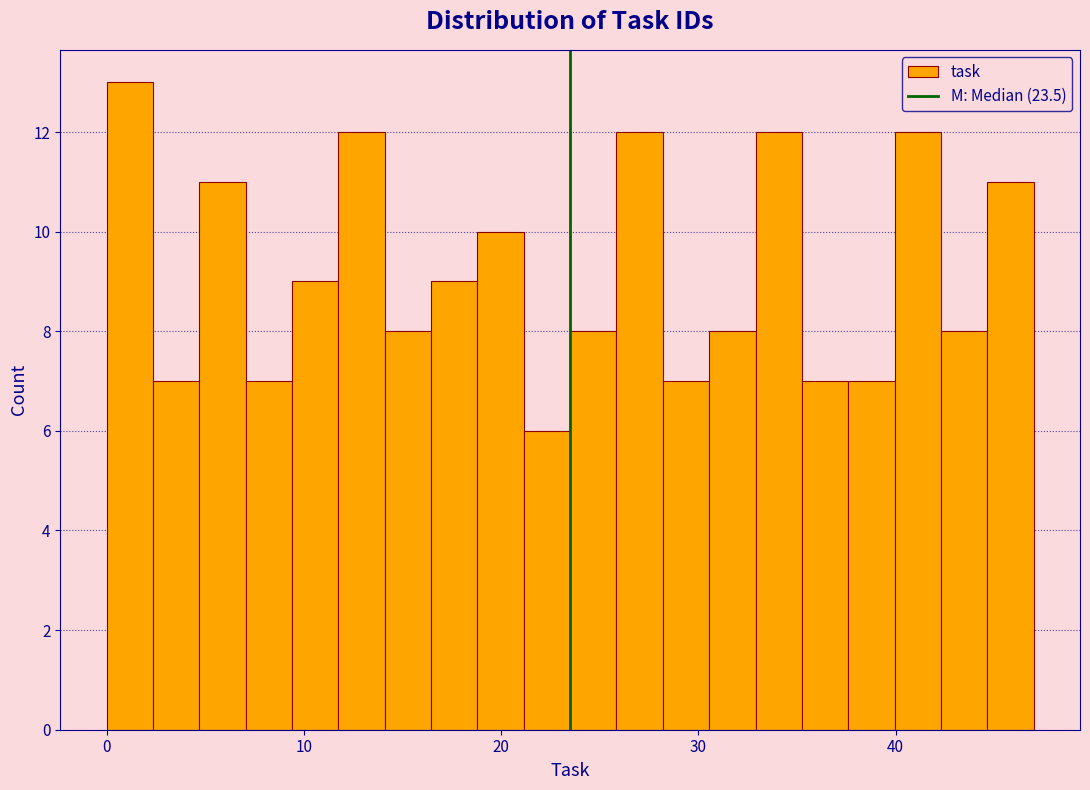

Read against the x-axis, roughly where is the centre of the tallest bar?

1